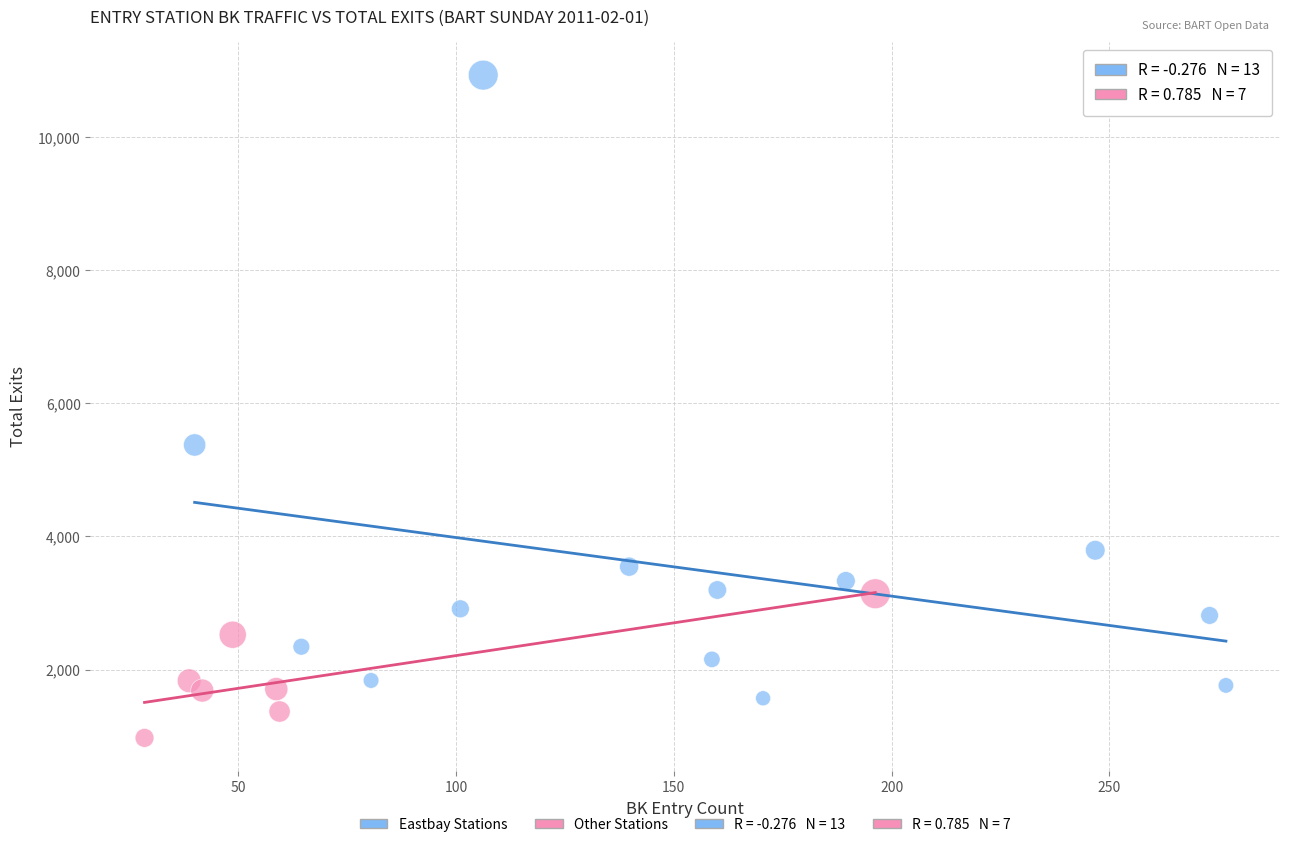

Which series reaches the maximum Y coordinate?

Eastbay Stations